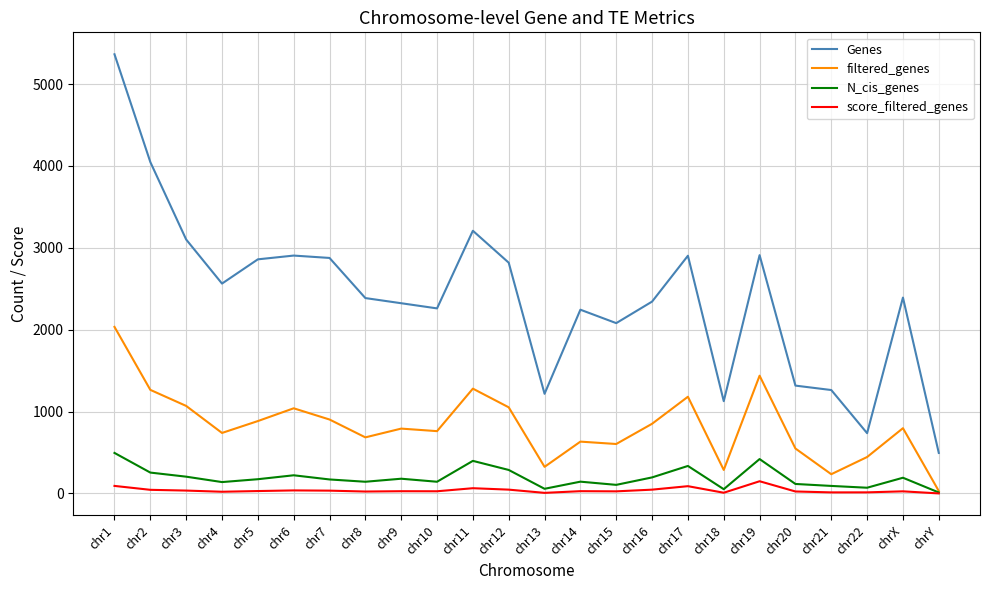

Rank the series by their maximum value, from lowest to highest.

score_filtered_genes, N_cis_genes, filtered_genes, Genes